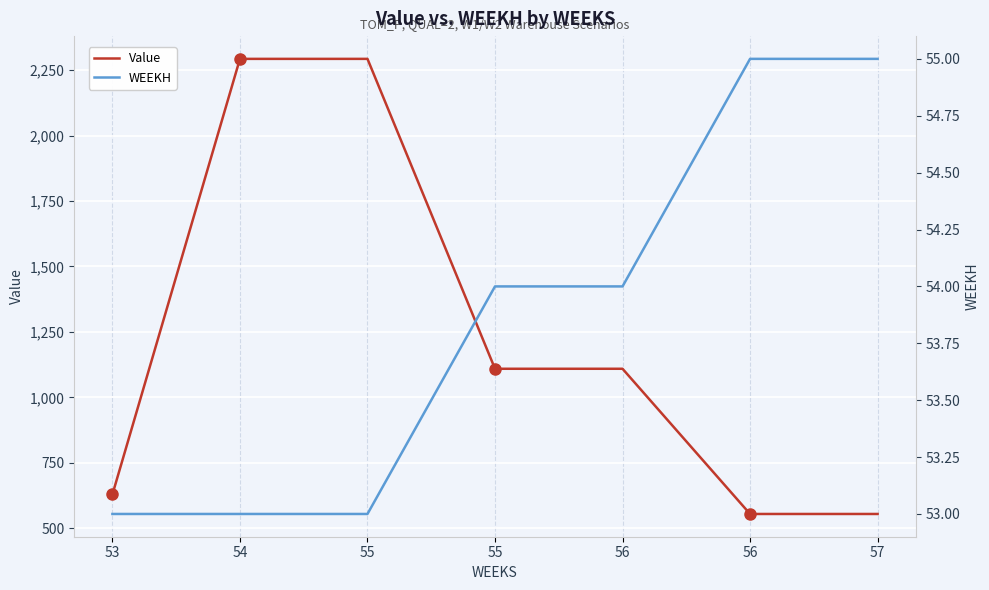

List the series in order of their peak value, highest first.

Value, WEEKH